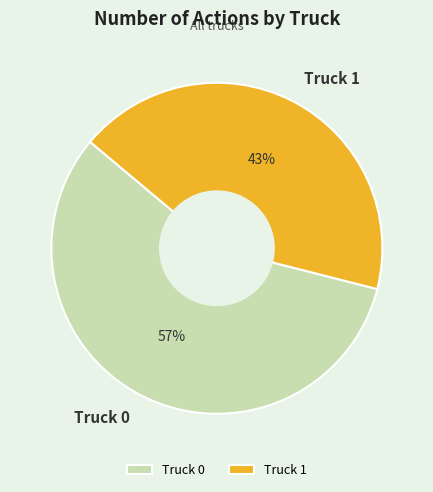

To the nearest percent, what is the difference between the largest and smallest slice percentages?

14%